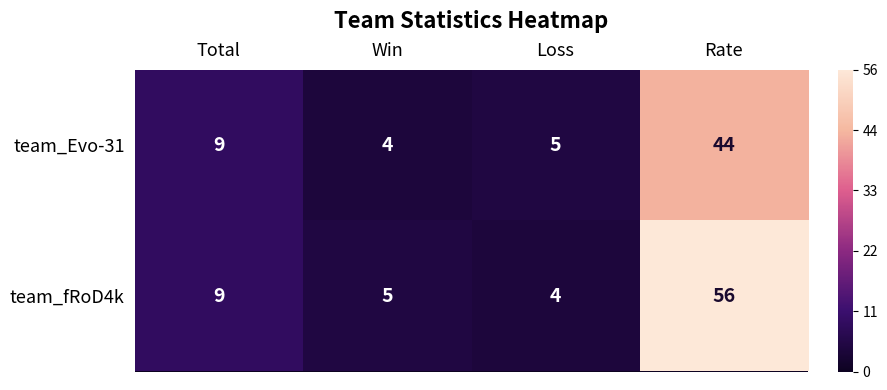

At Rate, list the series in order from smallest to largest.

team_Evo-31, team_fRoD4k